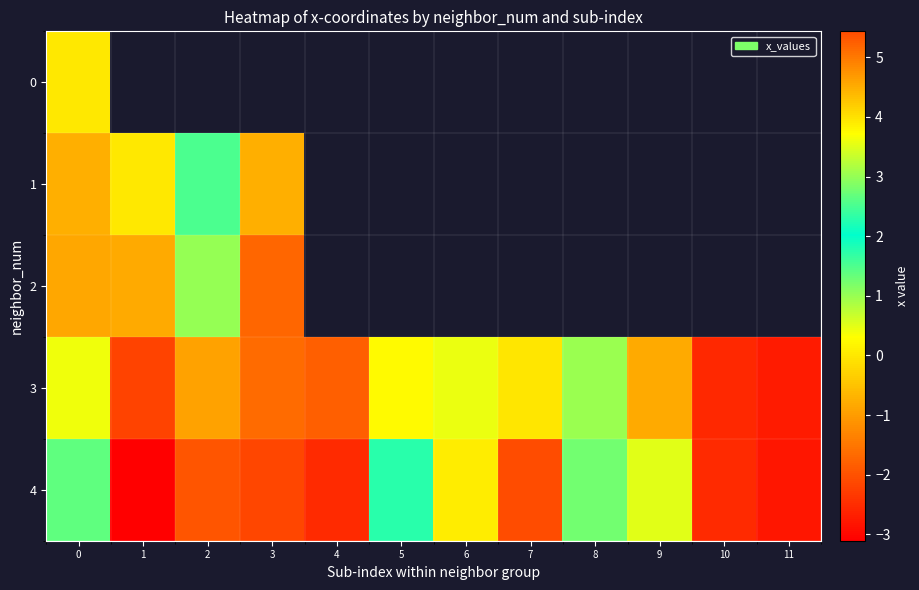

Which category has the lowest value in the 4 series?

1